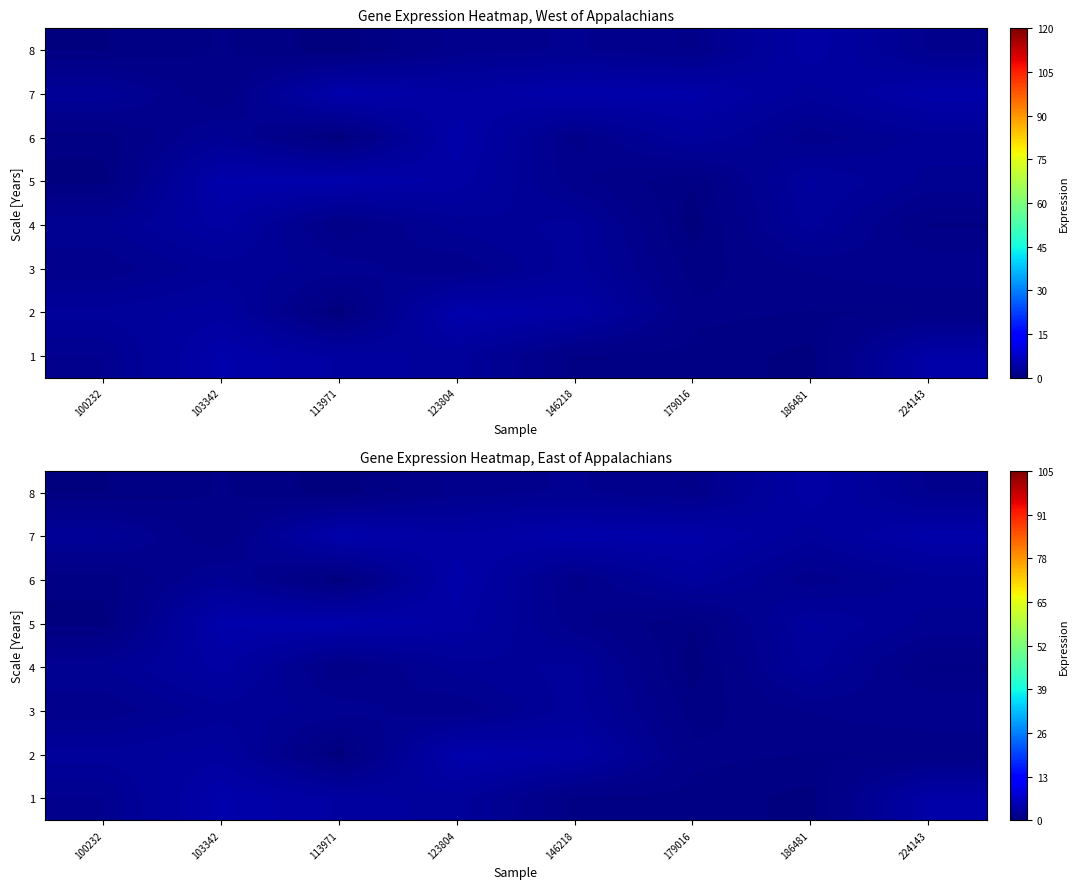

Where does the 4 series first go above 2?

103342